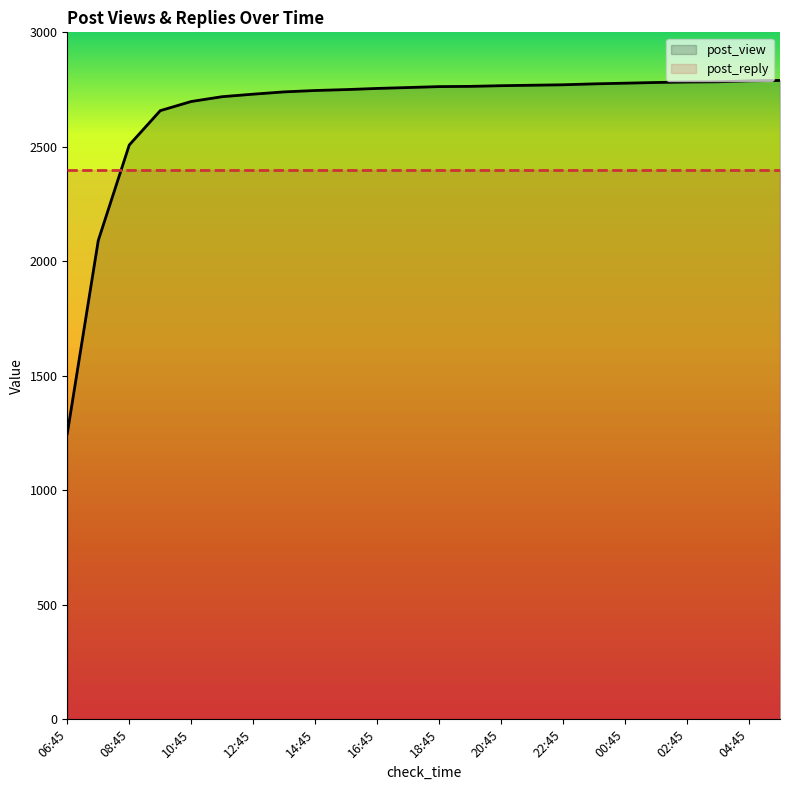

What are all the series names shown in the legend?

post_view, post_reply